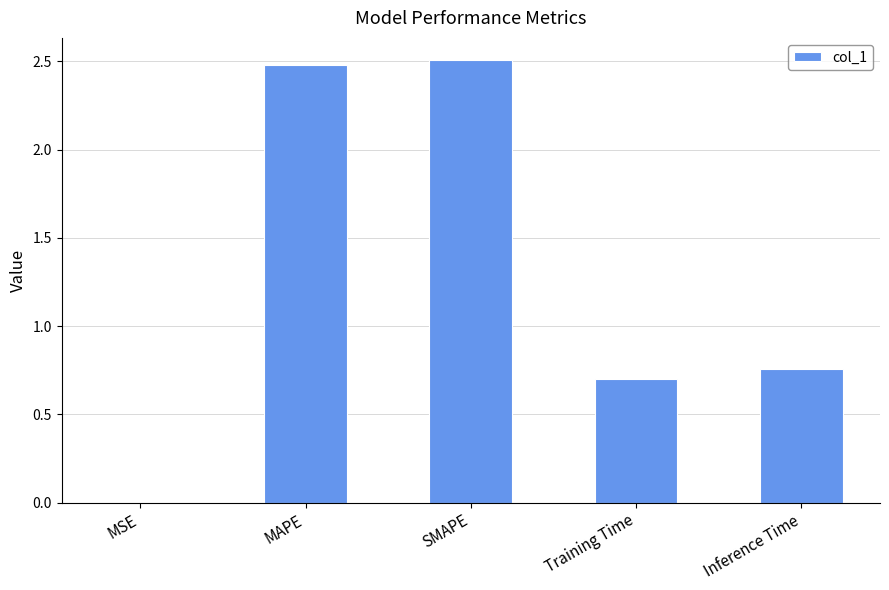

What is the sum of all values?

6.4